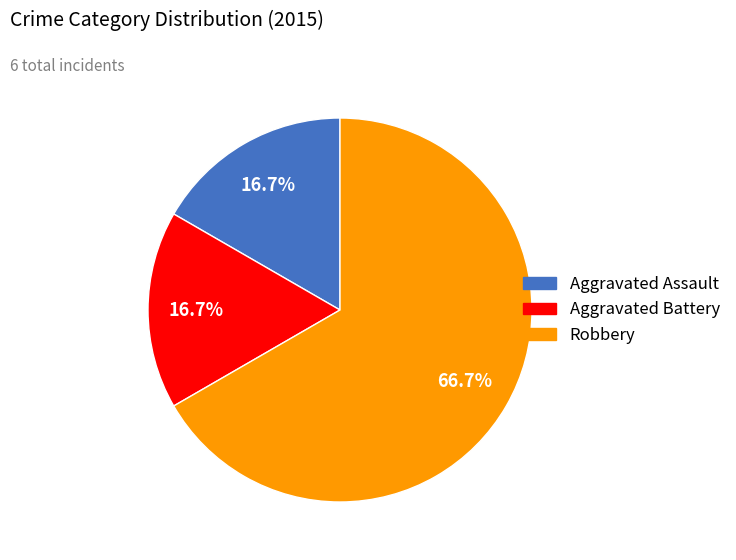

Which has a higher value, Robbery or Aggravated Assault?

Robbery